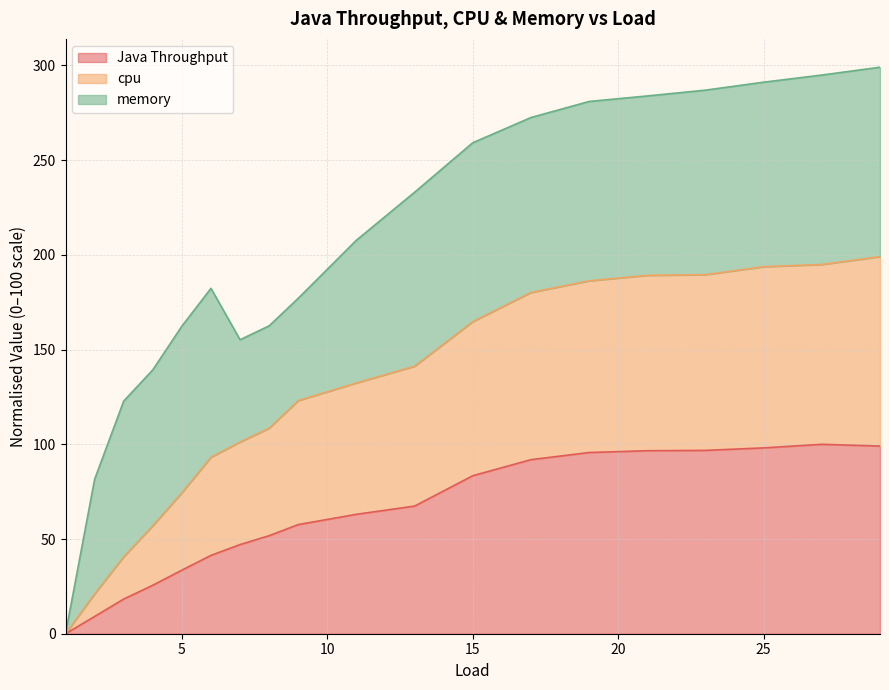

Is the value of cpu at 15 greater than the value of Java Throughput at 6?

Yes